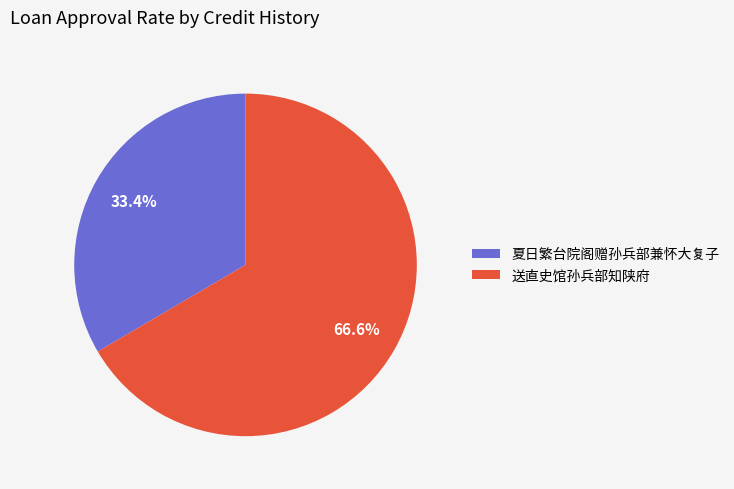

How many segments does this pie chart have?

2